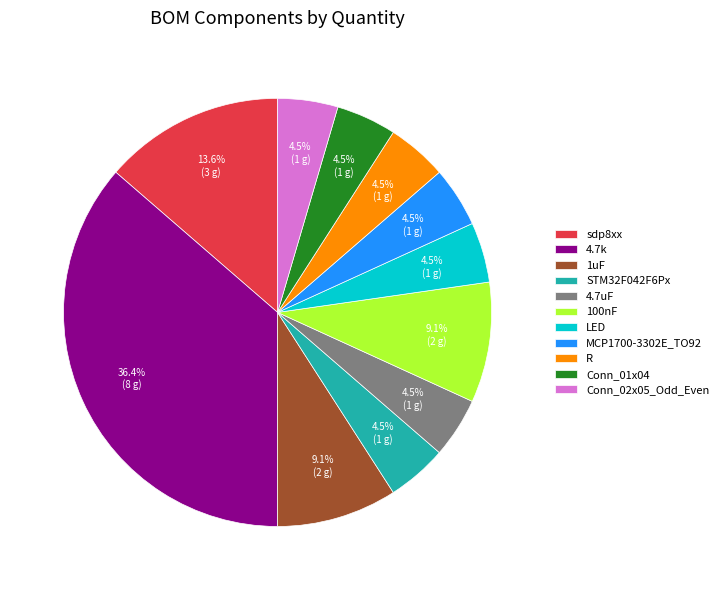

How many slices are in this pie chart?

11